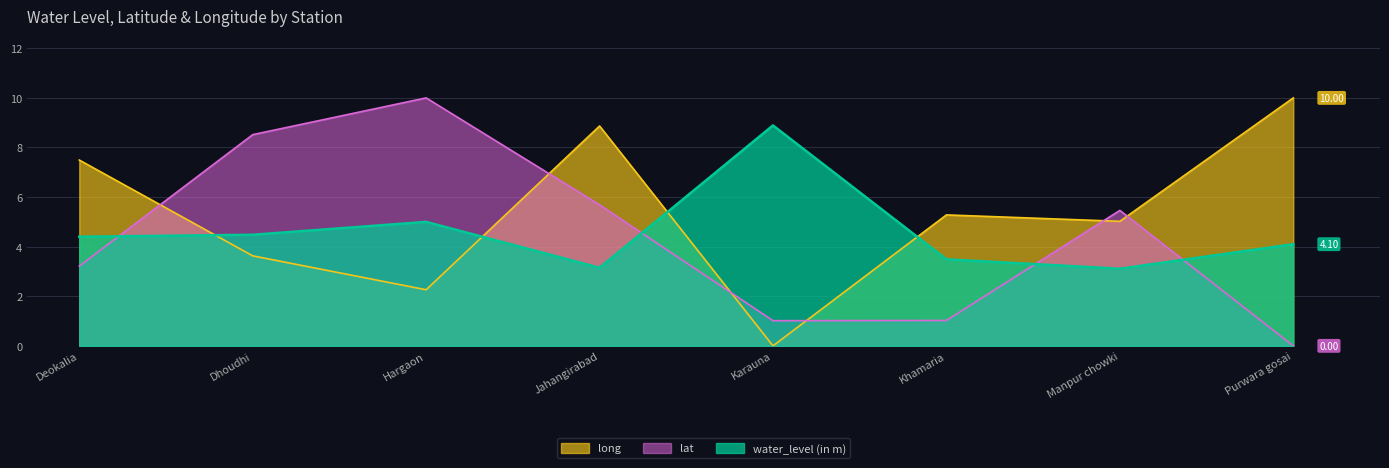

What is the label of the 6th point from the left?

Khamaria